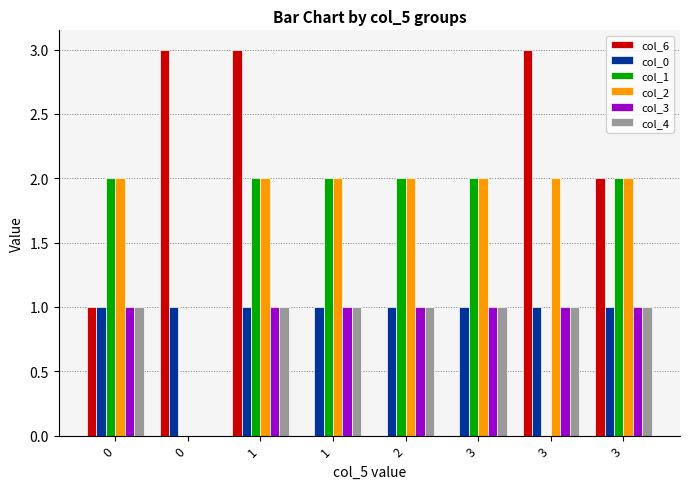

Does the chart contain stacked bars?

No